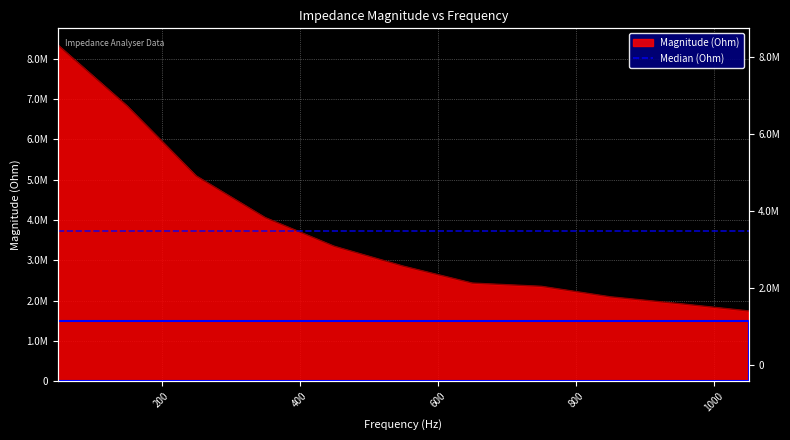

What is the value of the 3rd point from the left?

5095279.8